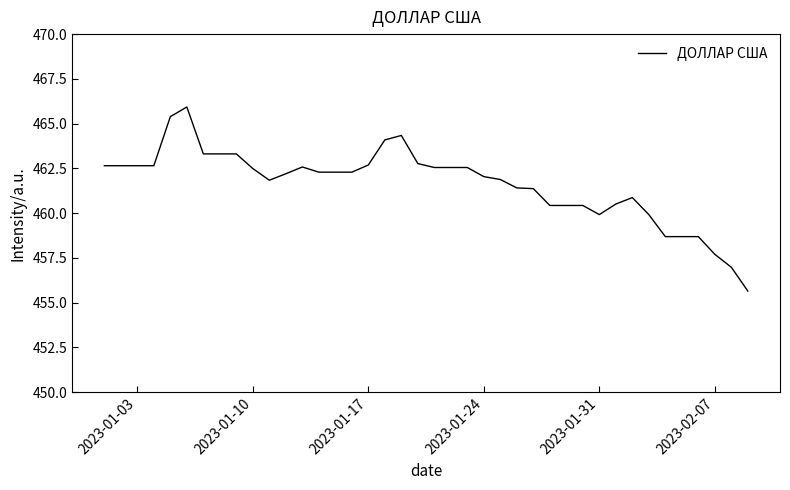

What is the difference between the maximum and minimum values?

10.3